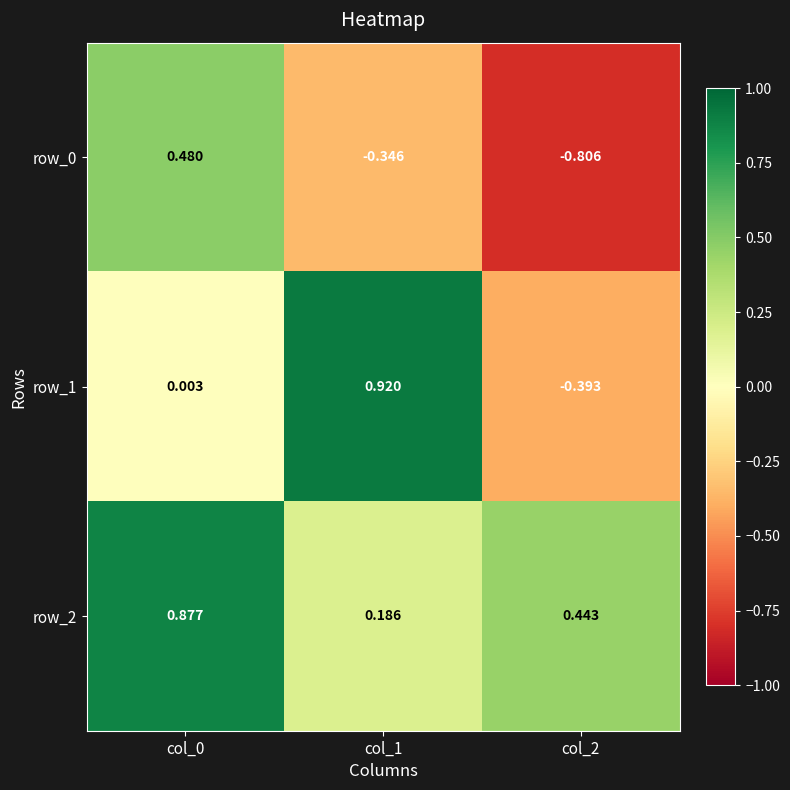

The row_1 series shows -0.4 at col_2. True or false?

True